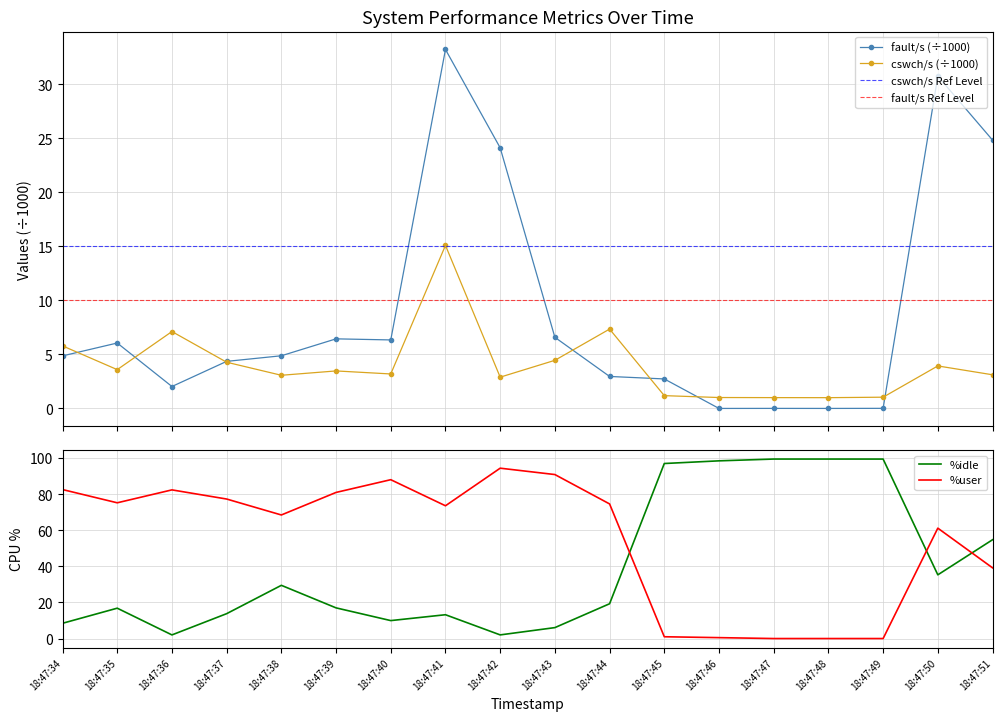

The fault/s series shows 37.5 at 18:47:51. True or false?

False